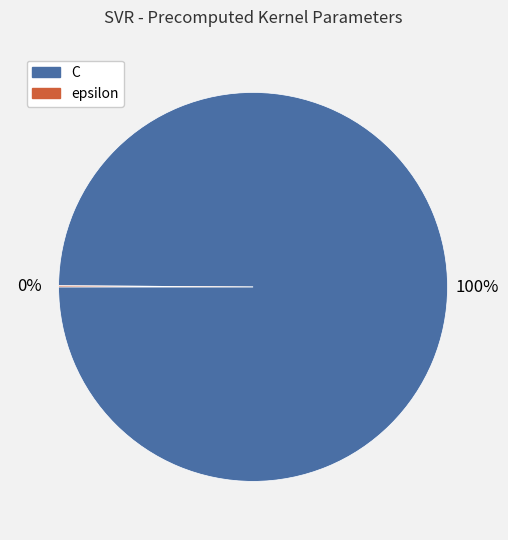

Which slice is the largest?

C